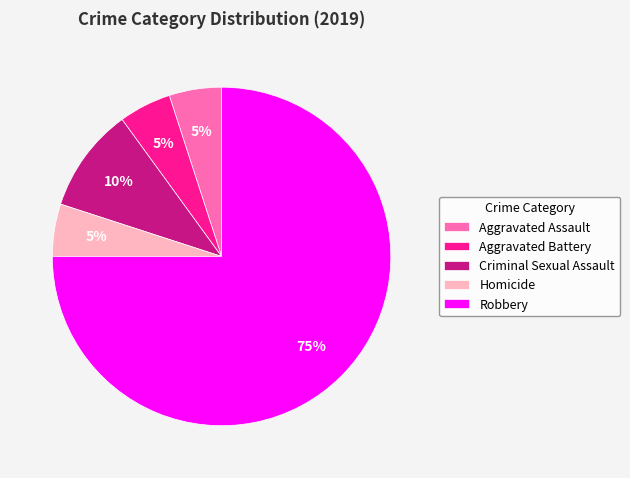

To the nearest percent, what is the combined percentage of Homicide and Criminal Sexual Assault?

15%